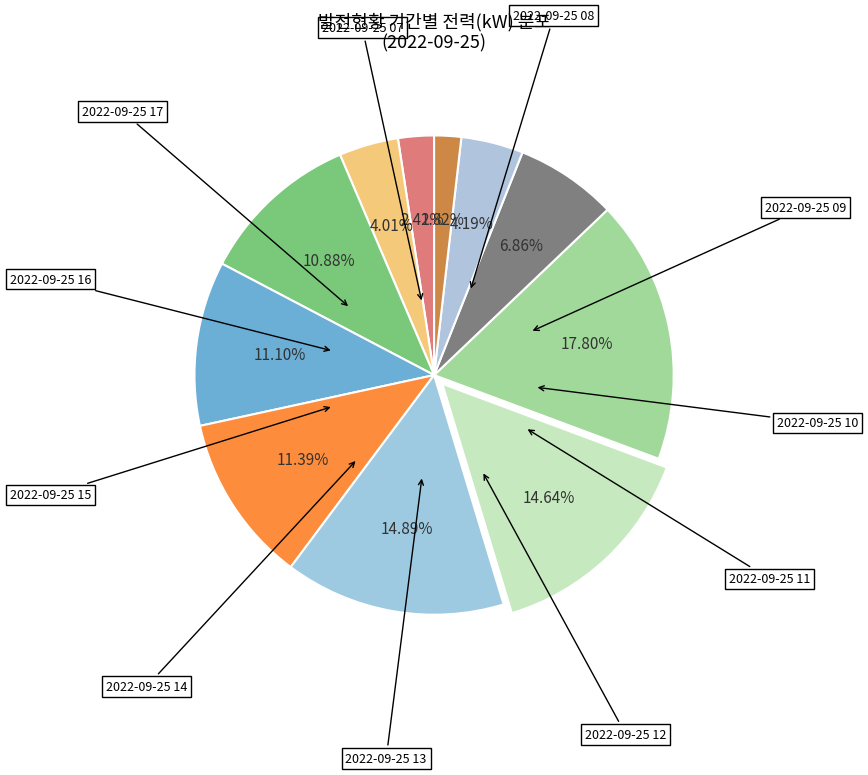

How many segments does this pie chart have?

11